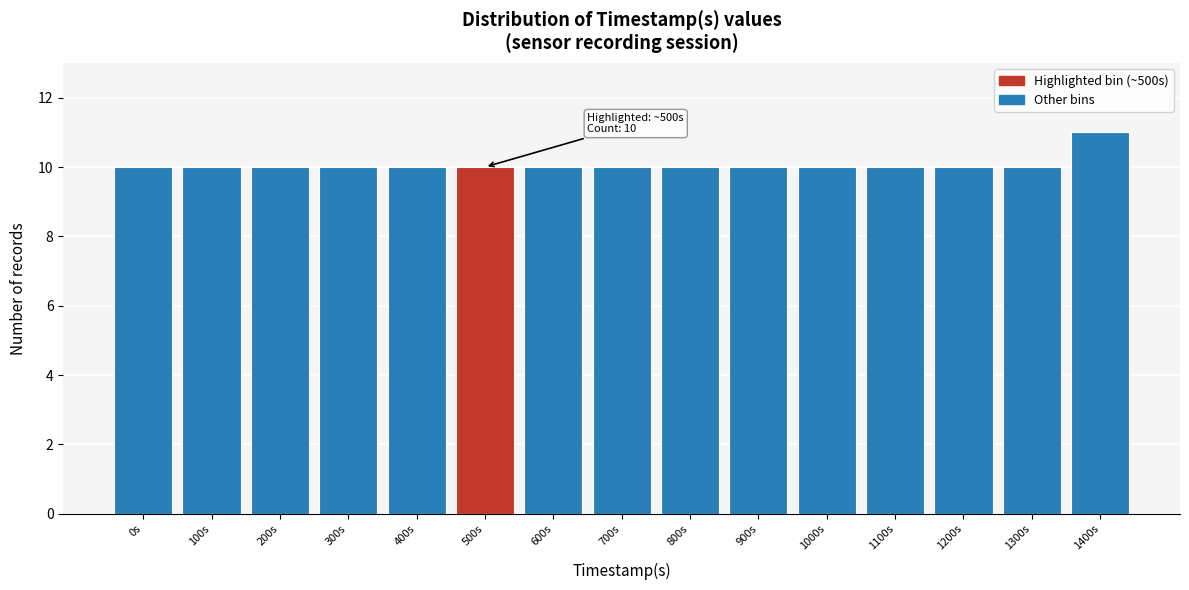

Reading right to left, transcribe all the data shown in this chart.

11	10	10	10	10	10	10	10	10	10	10	10	10	10	10